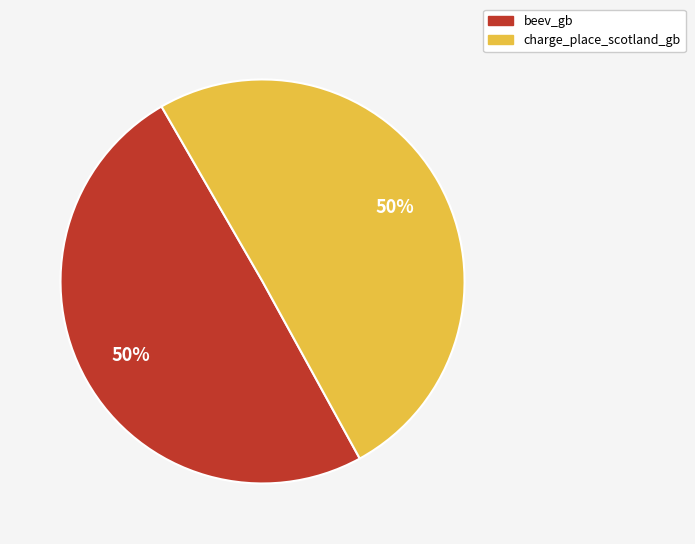

True or false: beev_gb accounts for 61% of the total.

False